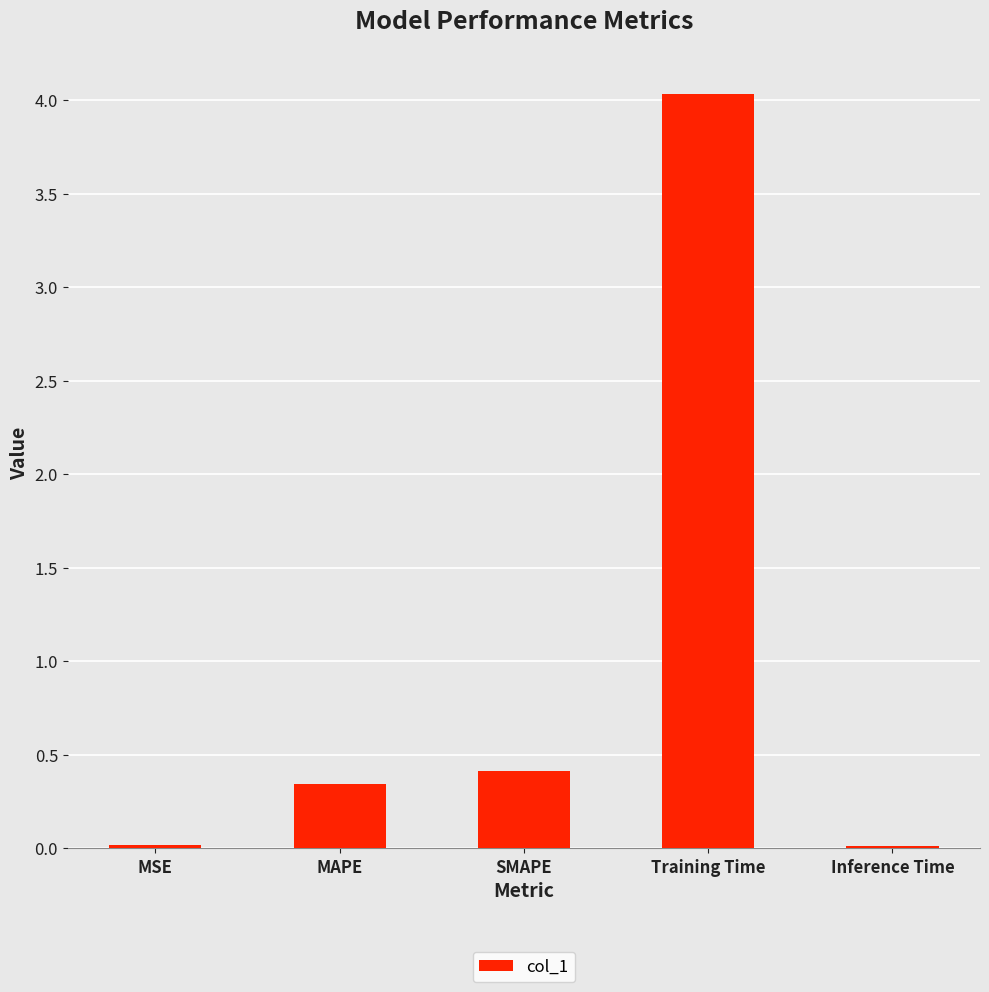

Where is the data nearest to the value 2?

SMAPE